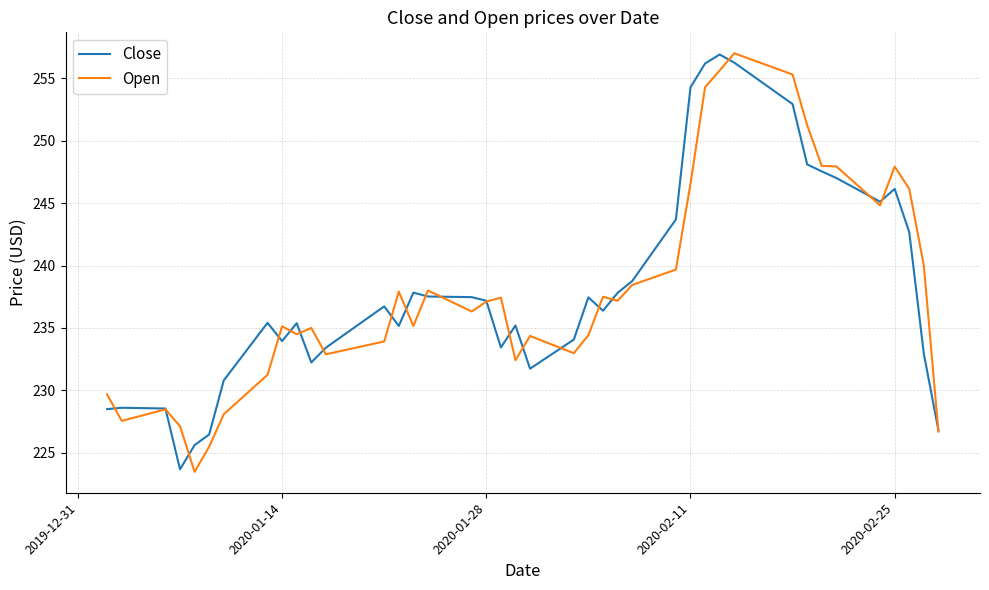

What is the greatest value displayed?

257.0